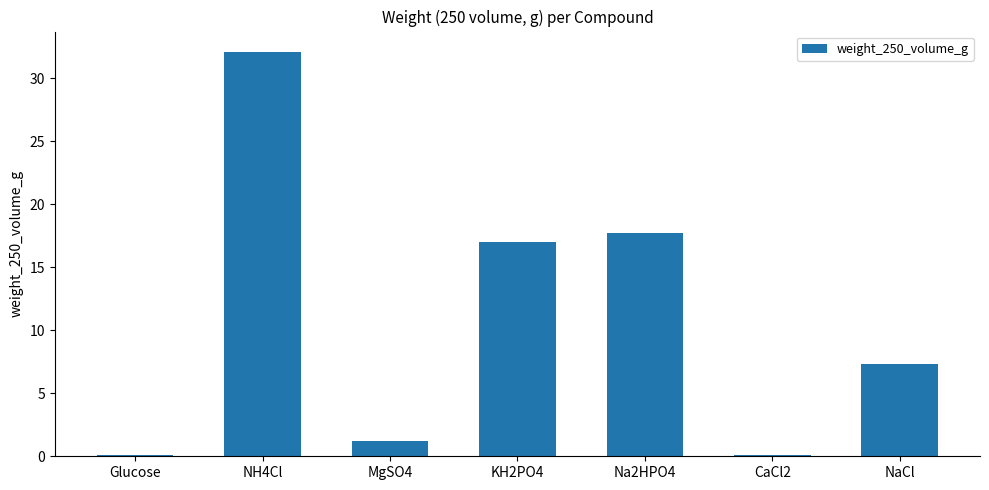

At which label is the value closest to 16?

KH2PO4